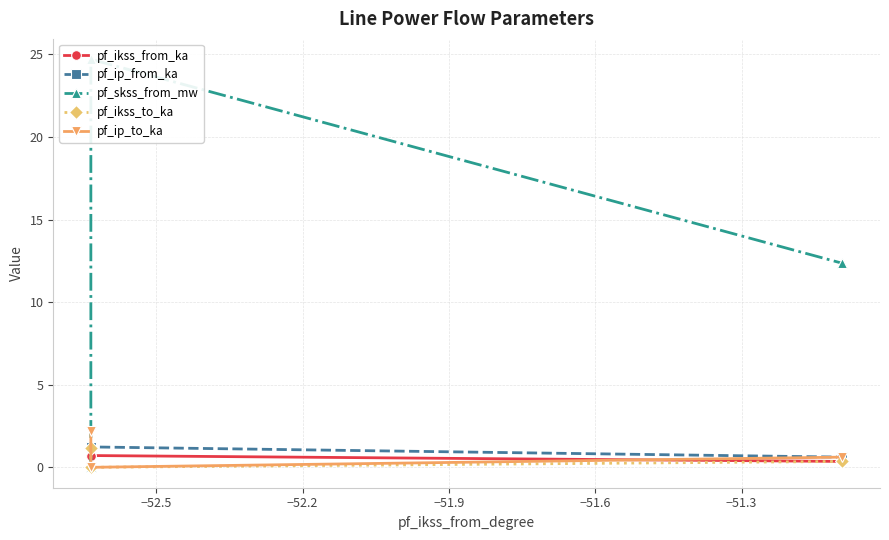

Reading left to right, transcribe all the data shown in this chart.

pf_ikss_from_ka: 0.0	0.7	0.7	0.4
pf_ip_from_ka: 0.0	1.2	1.2	0.6
pf_skss_from_mw: 0.0	24.7	24.7	12.4
pf_ikss_to_ka: 1.1	0.0	0.0	0.4
pf_ip_to_ka: 2.2	0.0	0.0	0.6